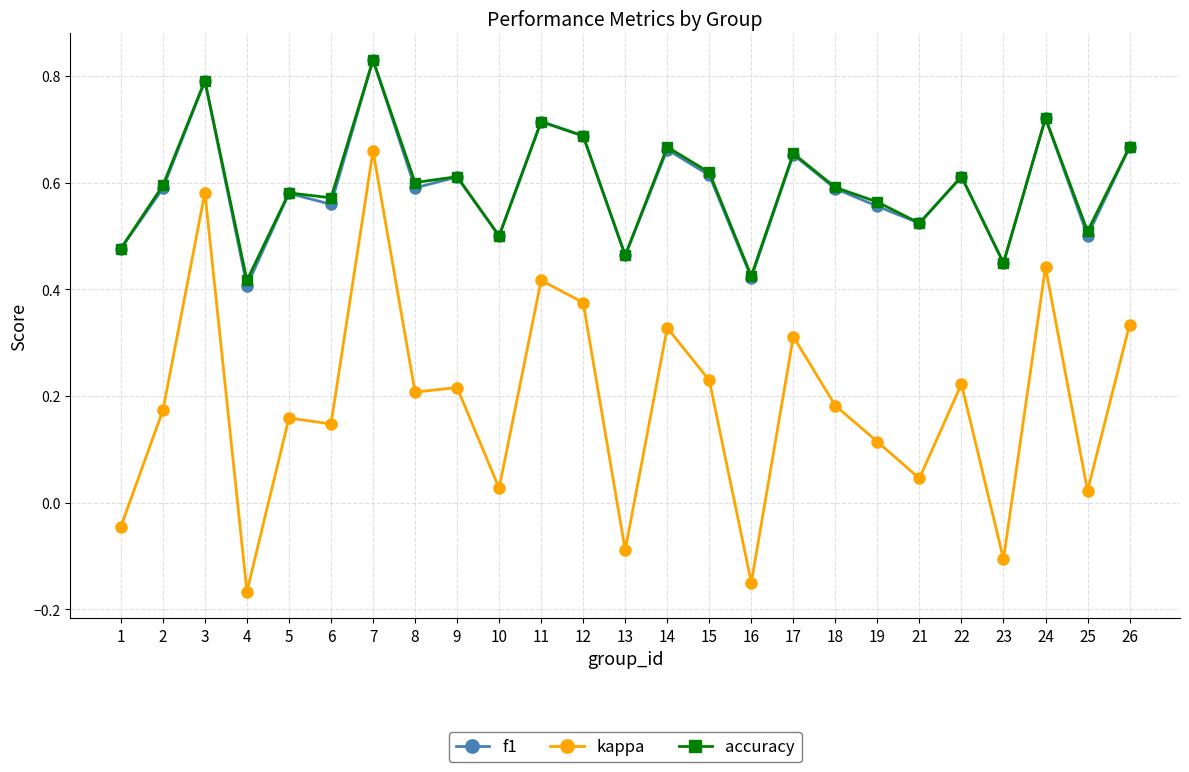

Which label corresponds to the smallest value in the chart?

4